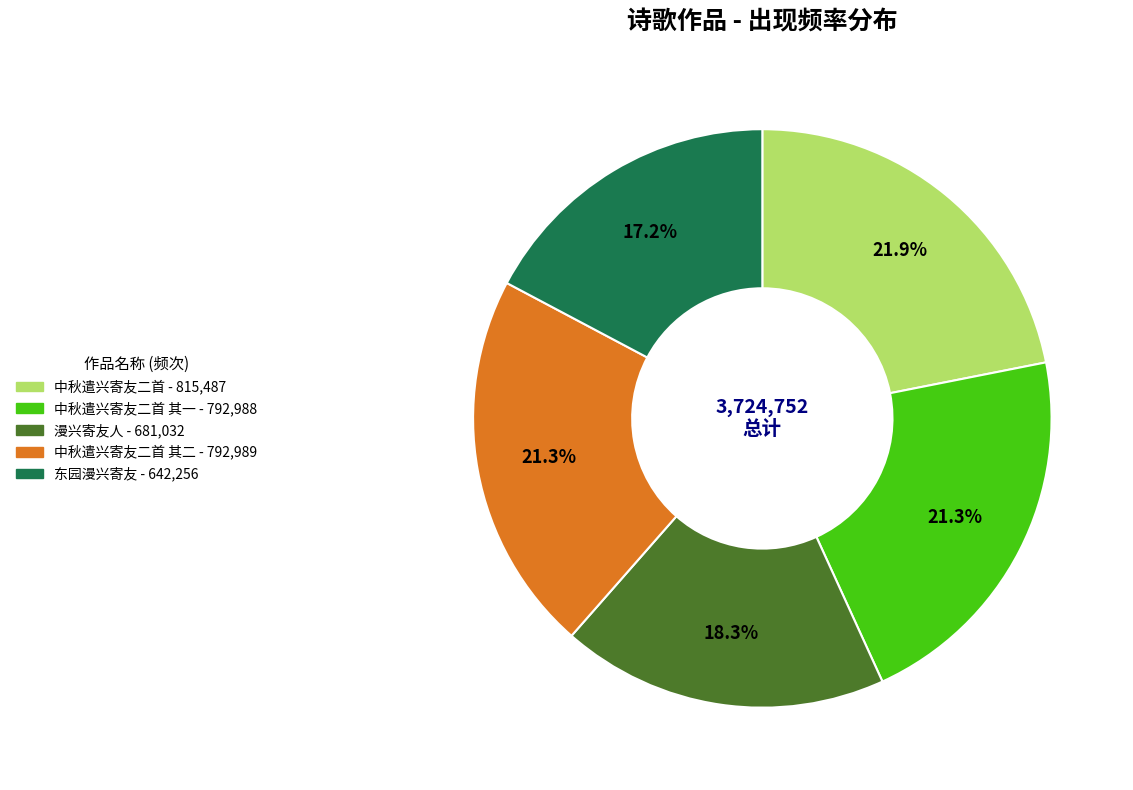

Does any single category account for the majority?

No